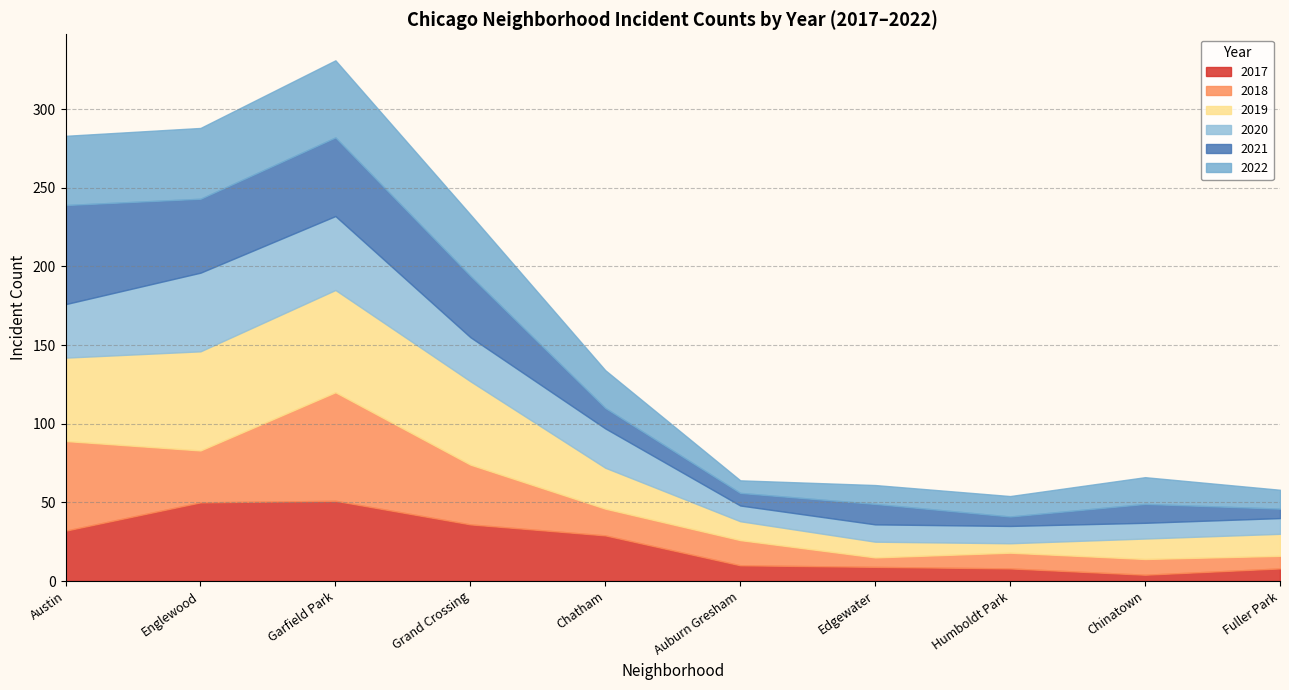

Which series ends up on top after the final intersection of 2017 and 2021?

2021